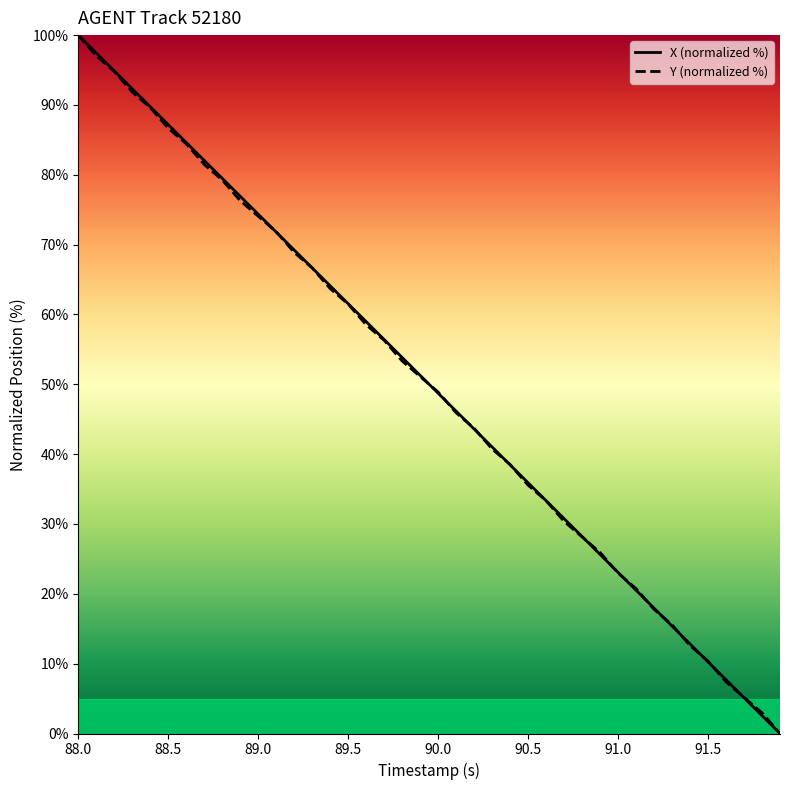

What is the greatest value displayed?

100.0